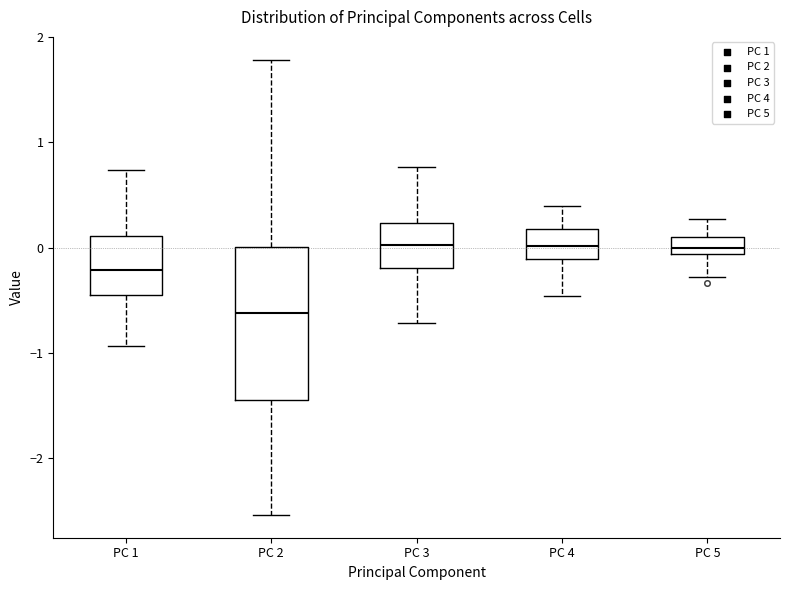

Where does the upper whisker of the box for PC 2 end on the y-axis? The values are not printed on the chart, so give them approximately, as read against the axis.

1.8